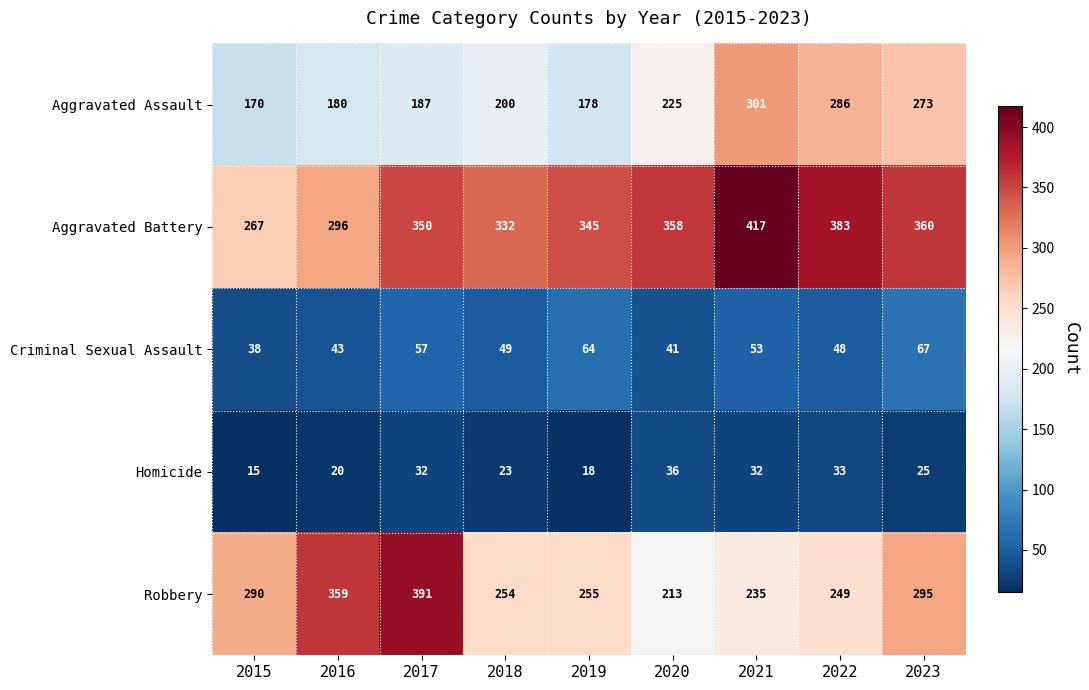

Count the number of data series in this chart.

5